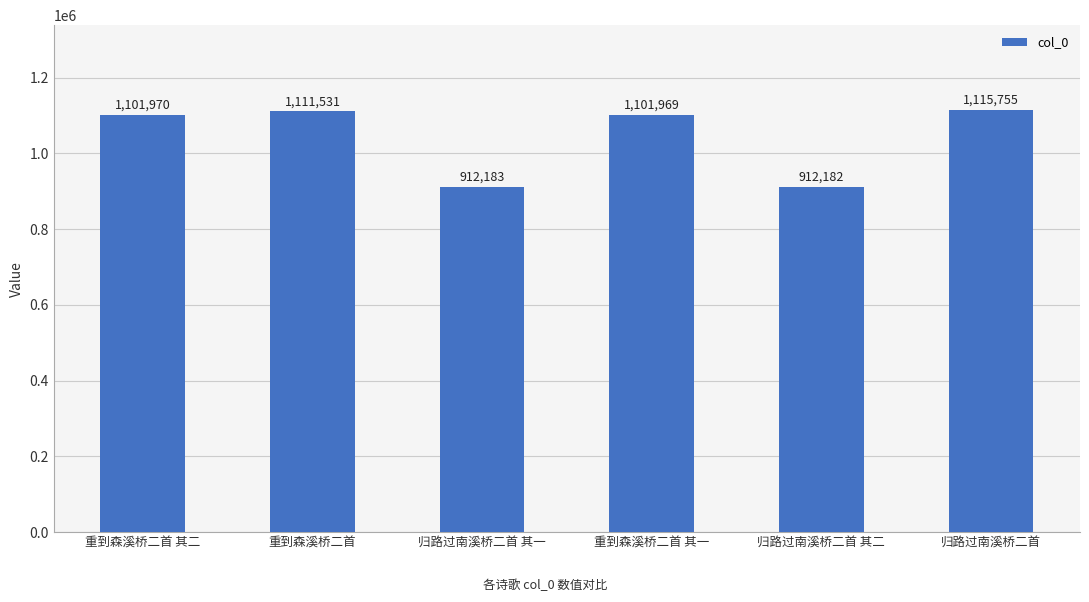

Are the bars grouped side by side (vs. stacked)?

No